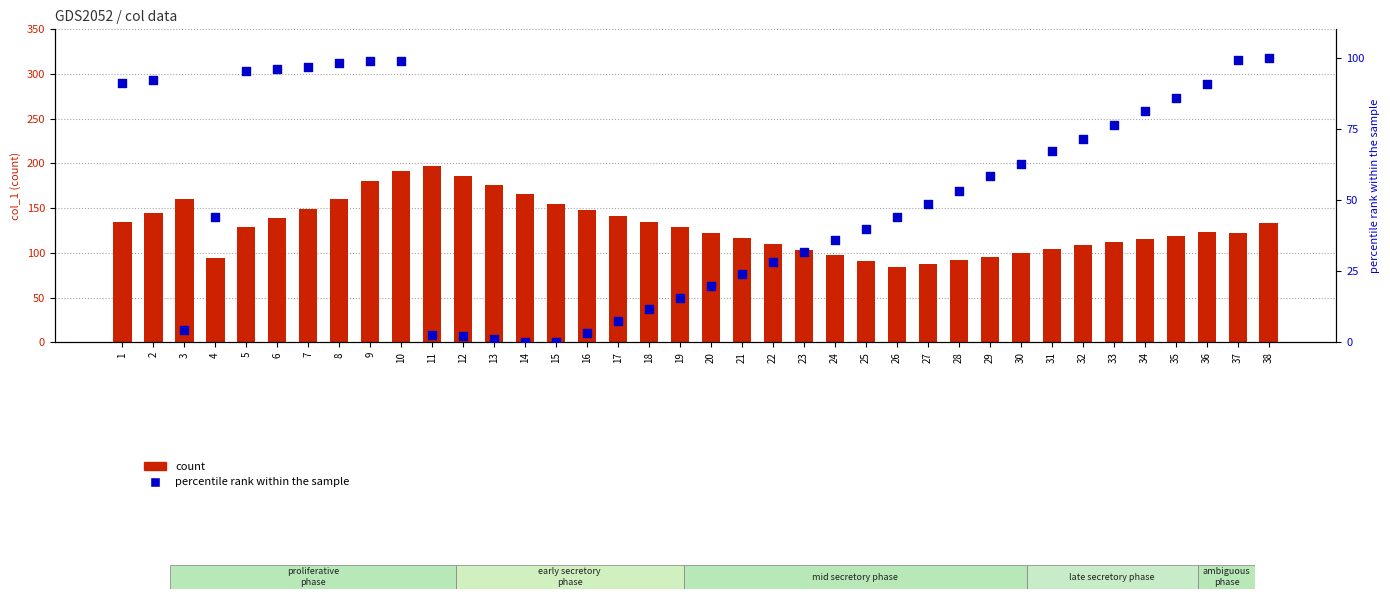

What are all the series names shown in the legend?

count, percentile rank within the sample